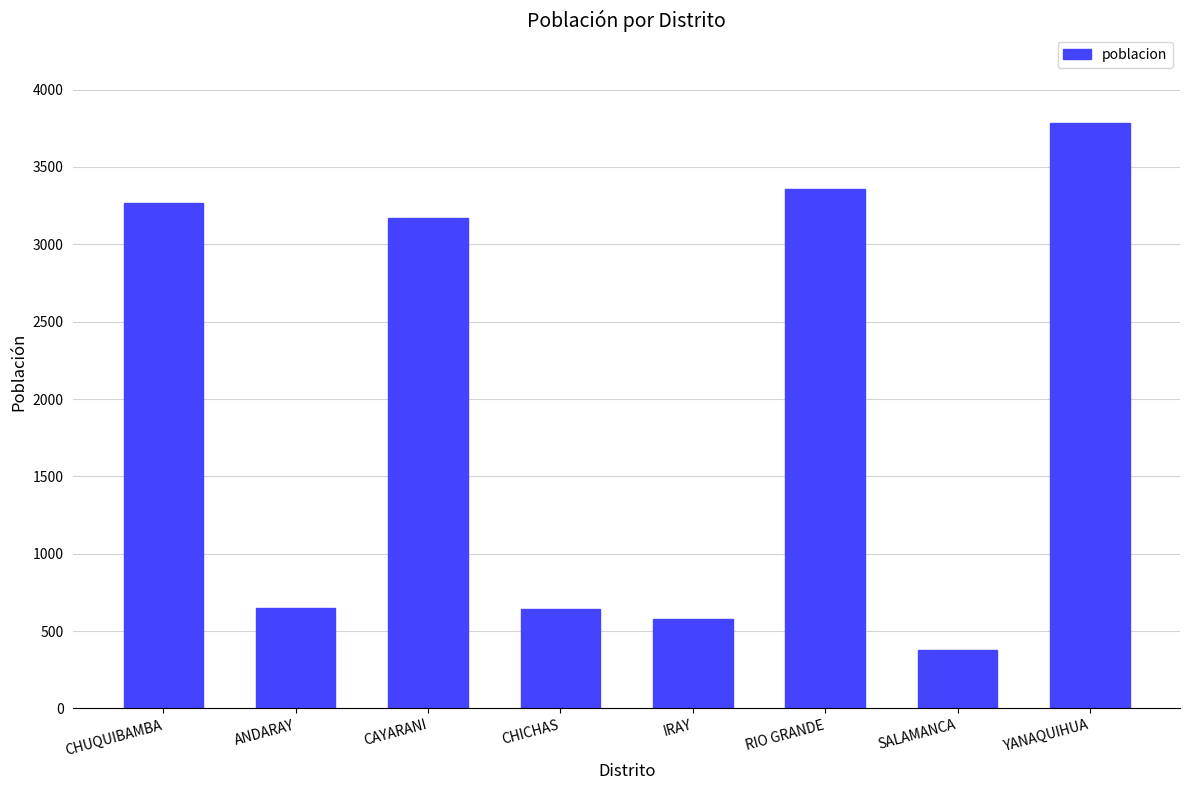

Where is the data nearest to the value 2078?

CAYARANI